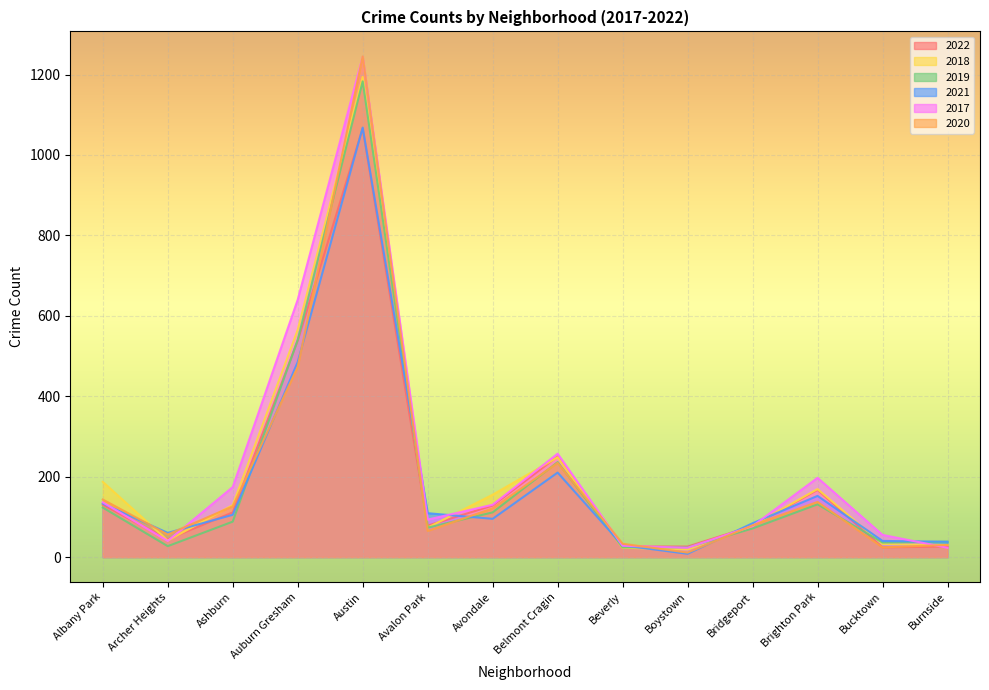

What is the difference between the 2017 values at Belmont Cragin and Ashburn?

83